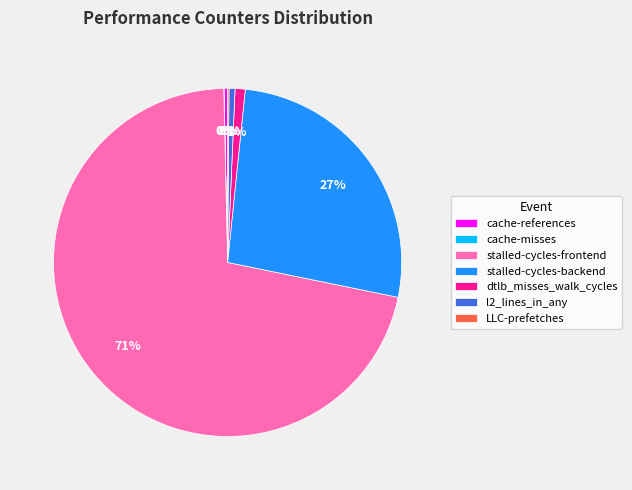

The stalled-cycles-backend slice represents 12% of the pie. True or false?

False